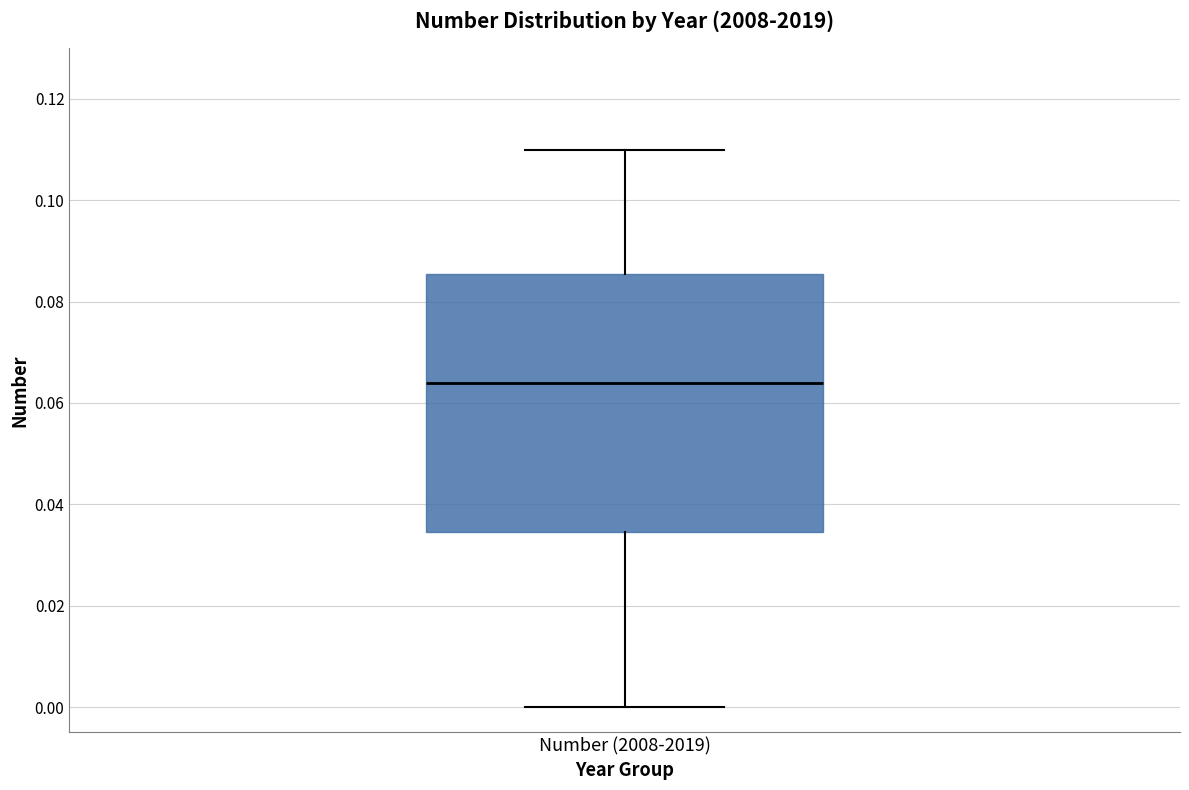

Transcribe this box plot: give where the median line is, the range the box spans, and where the two whiskers end, as read against the y-axis. The values are not printed on the chart, so give them approximately, as read against the axis.

median 0.064, box 0.034 to 0.086, whiskers 0.000 to 0.110